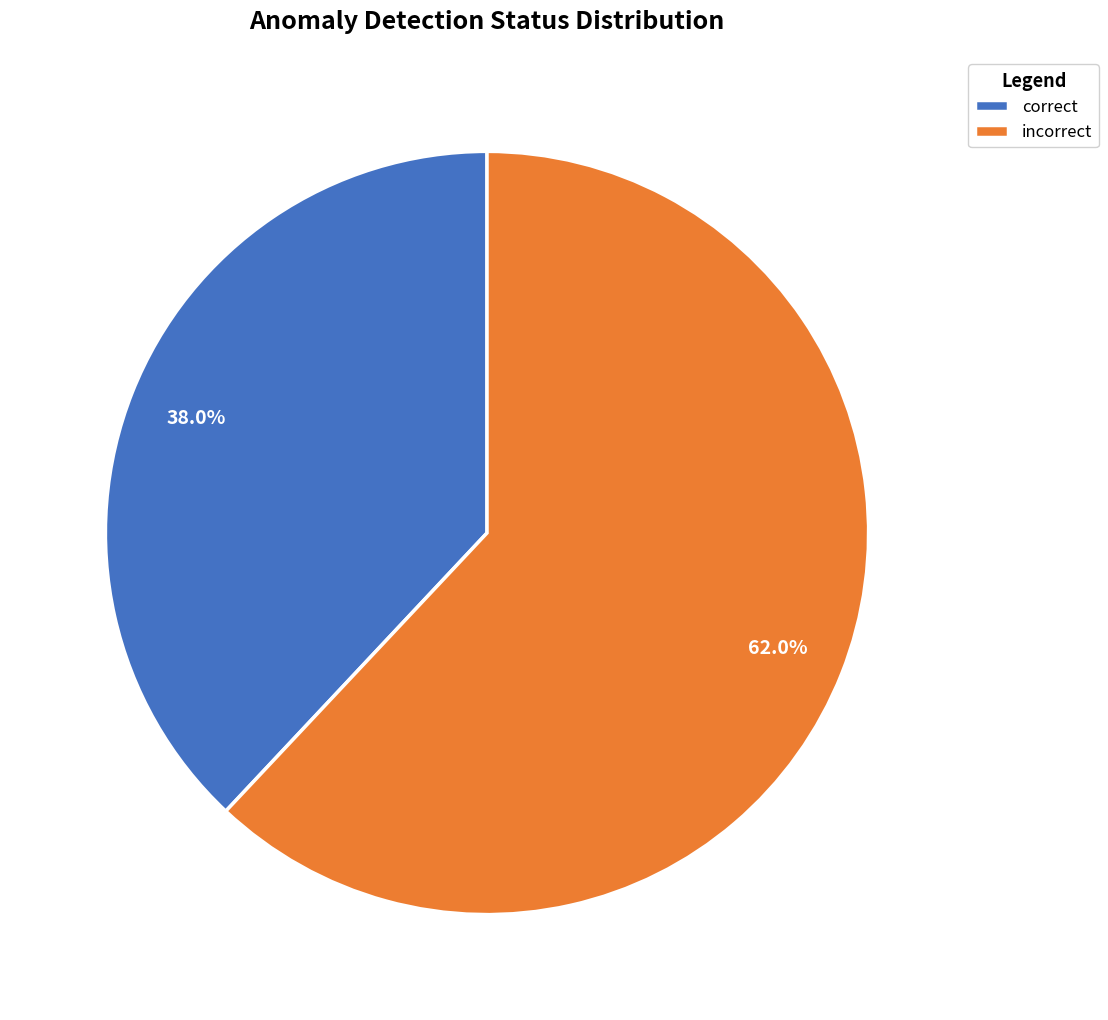

Between correct and incorrect, which is larger?

incorrect